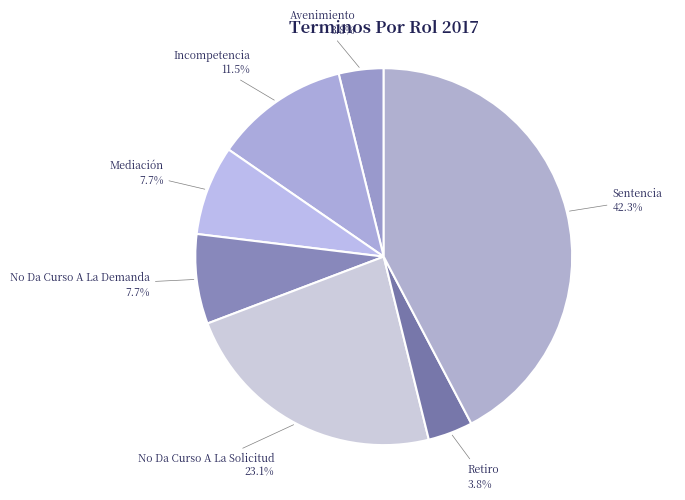

Count the number of slices in the pie.

7